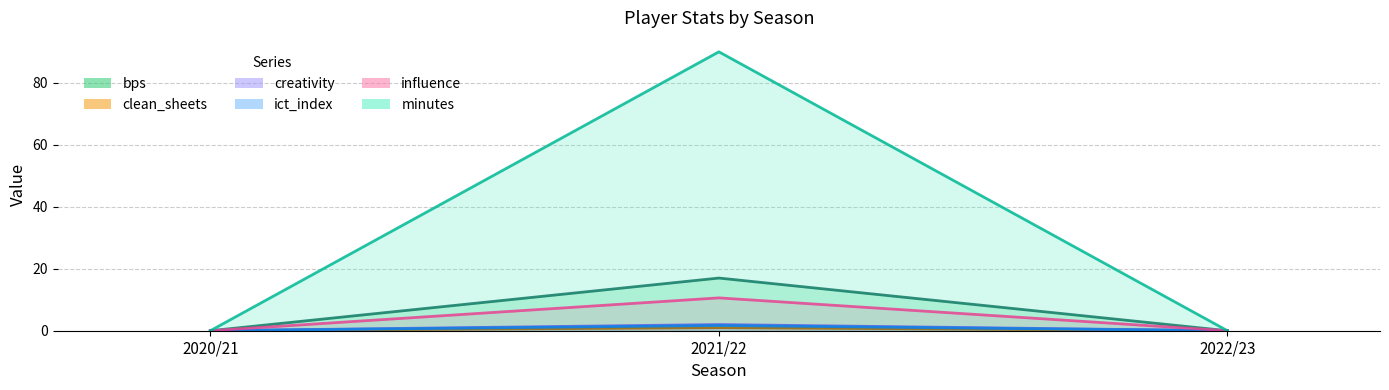

Rank the series at 2022/23 from highest to lowest value.

bps, clean_sheets, creativity, ict_index, influence, minutes